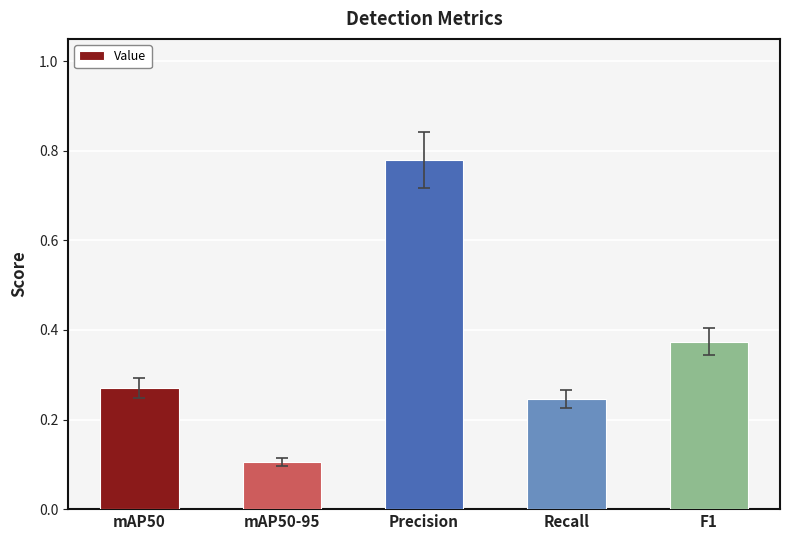

What is the change in value from mAP50 to F1?

+0.1